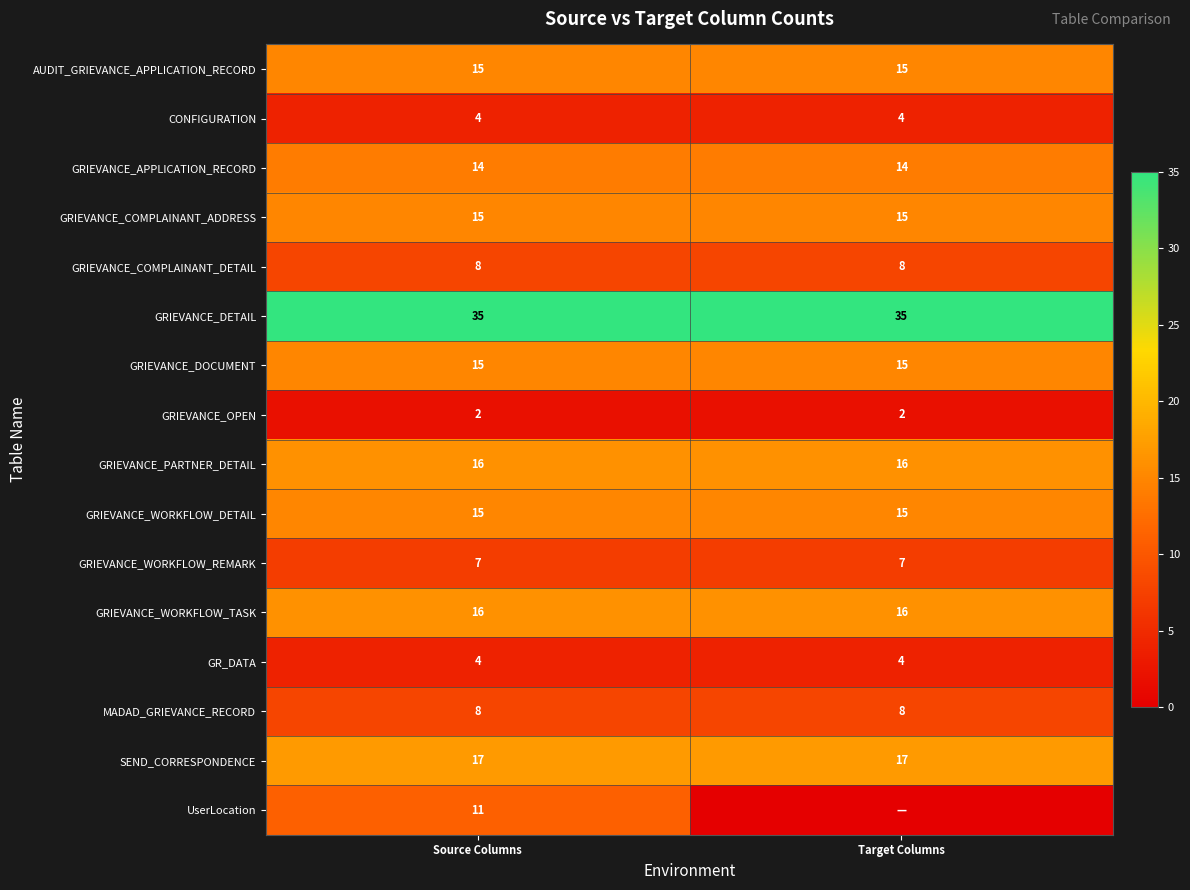

What is the greatest value displayed?

35